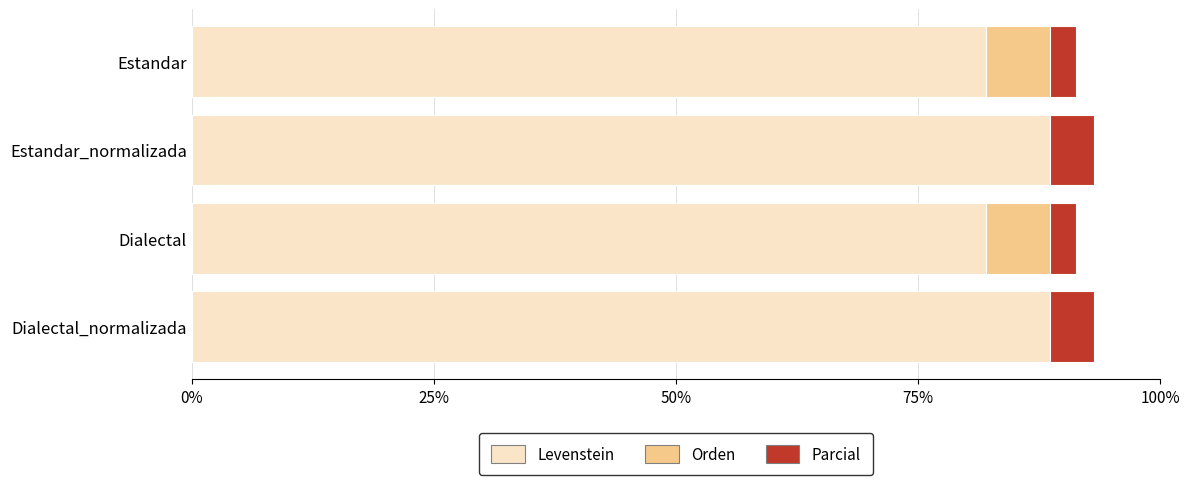

Which has a higher value, Estandar or Dialectal_normalizada?

Dialectal_normalizada